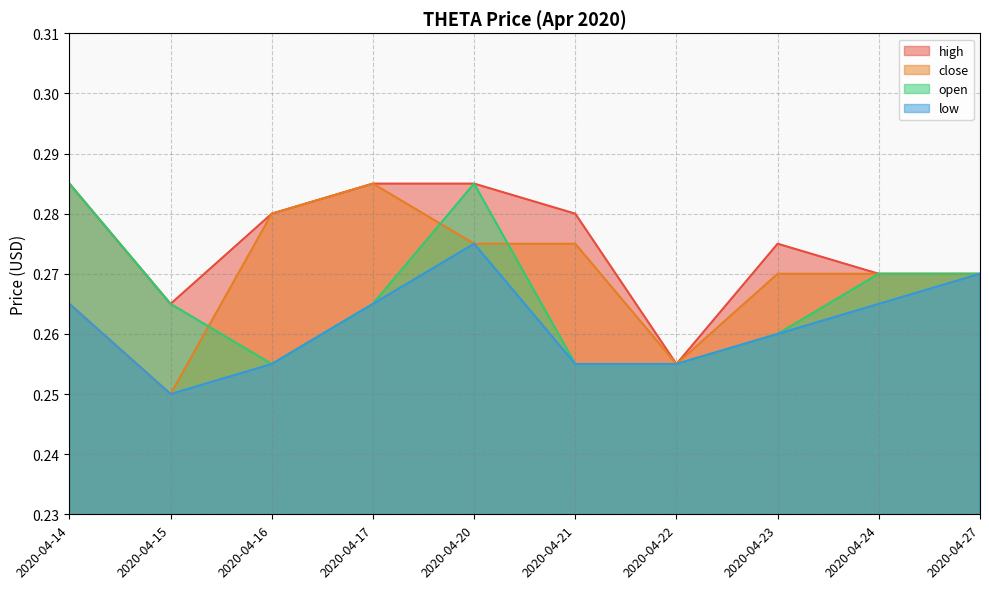

True or false: close has a value of 0.3 at 2020-04-20.

True